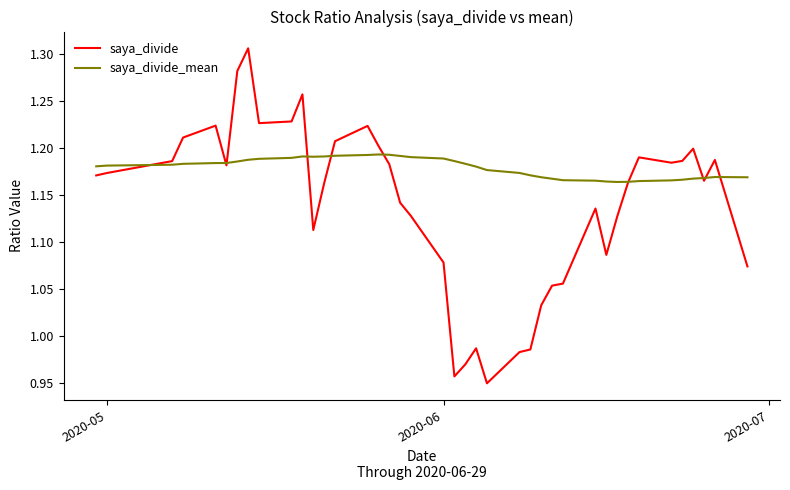

Rank the series by their average value, from highest to lowest.

saya_divide_mean, saya_divide